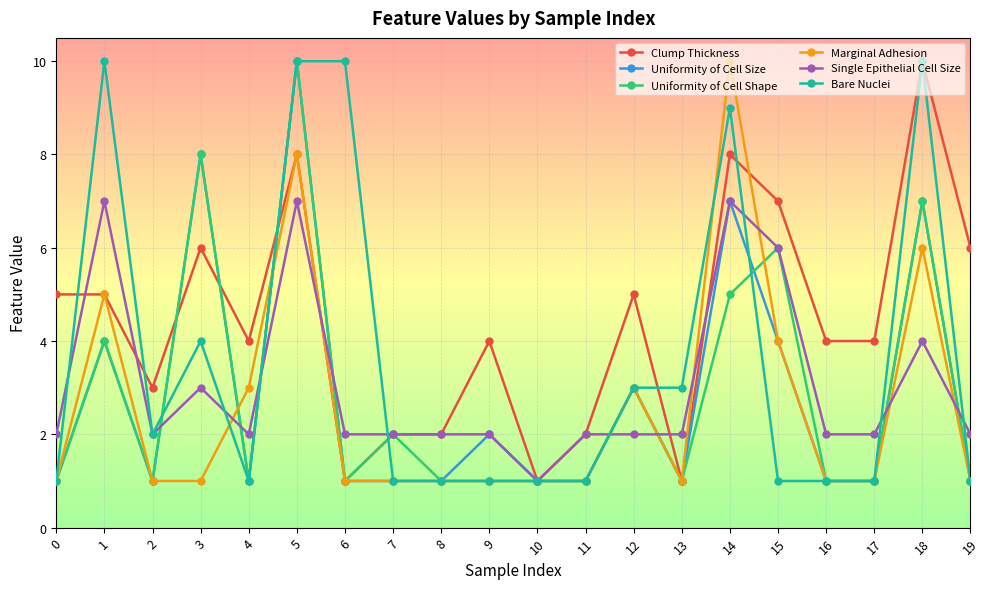

Which series changed the most between 8 and 19?

Clump Thickness